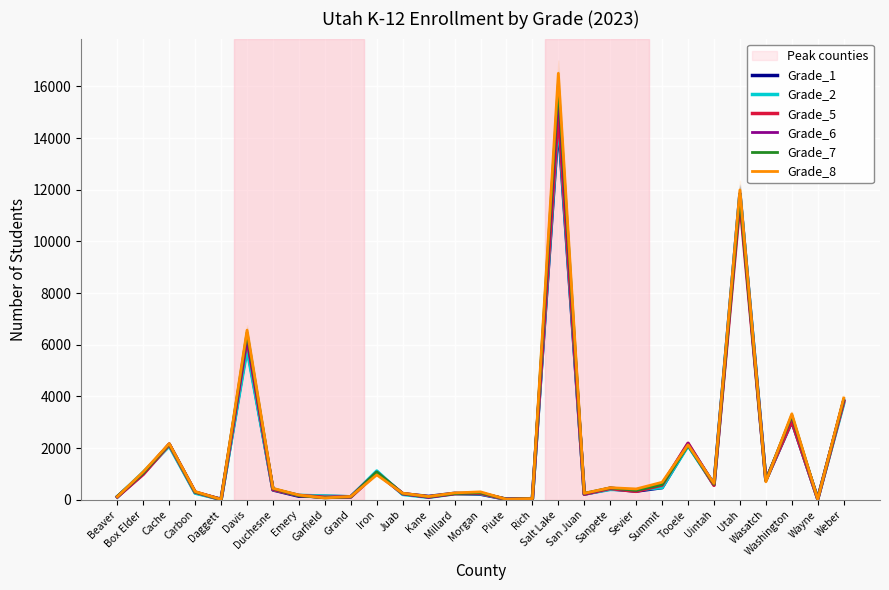

What is the minimum value for Grade_7?

11